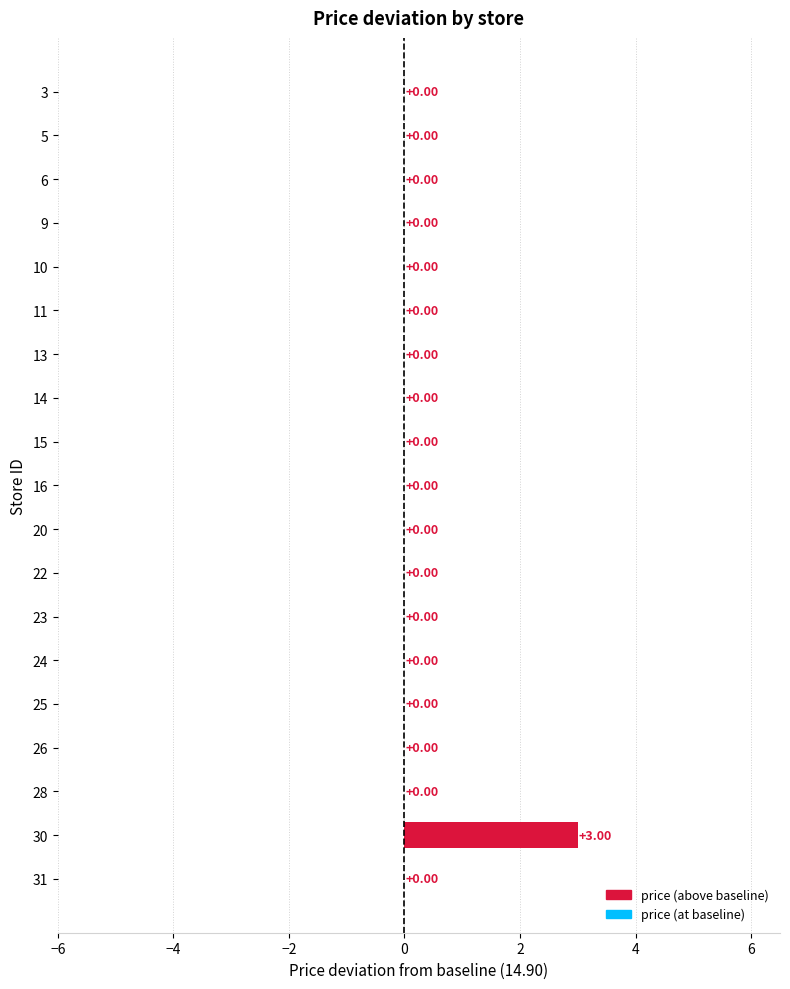

What is the sum of all values?

3.0